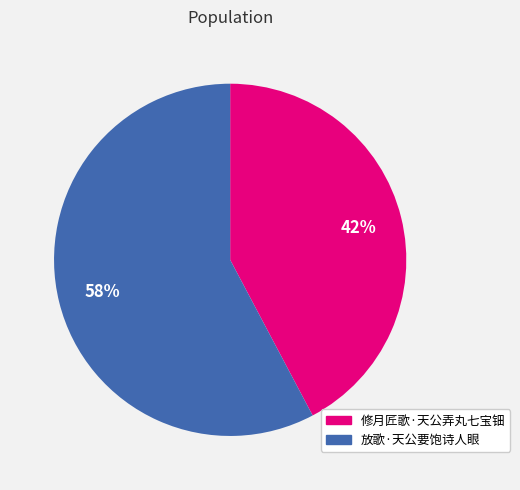

To the nearest percent, what is the average slice percentage?

50%